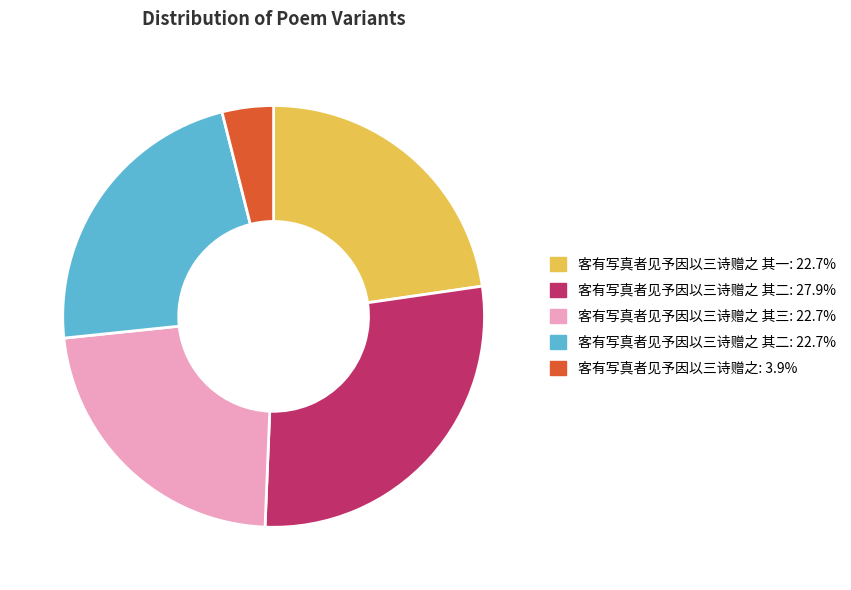

Is there a majority slice in this chart?

No